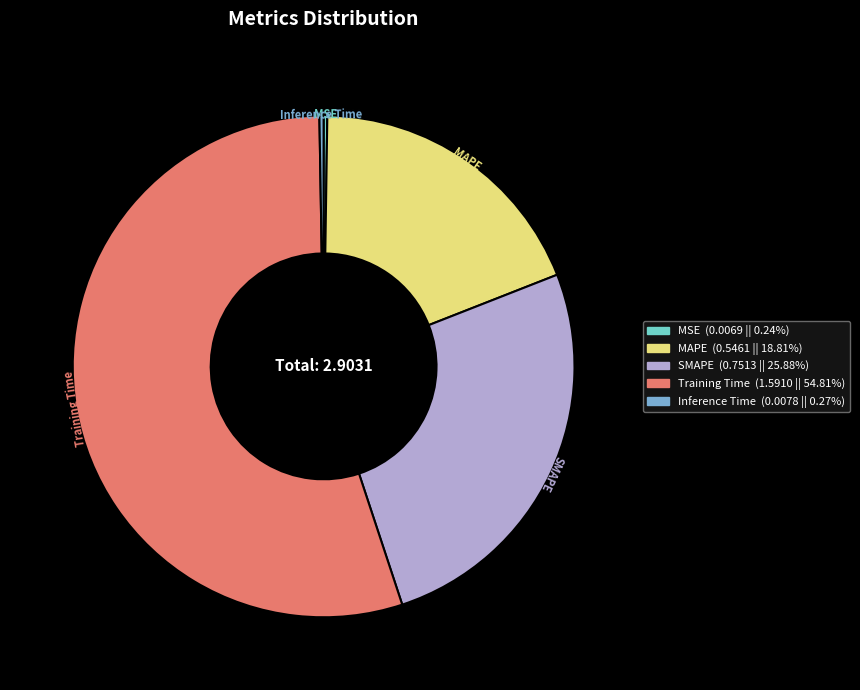

Which slice is the largest?

Training Time